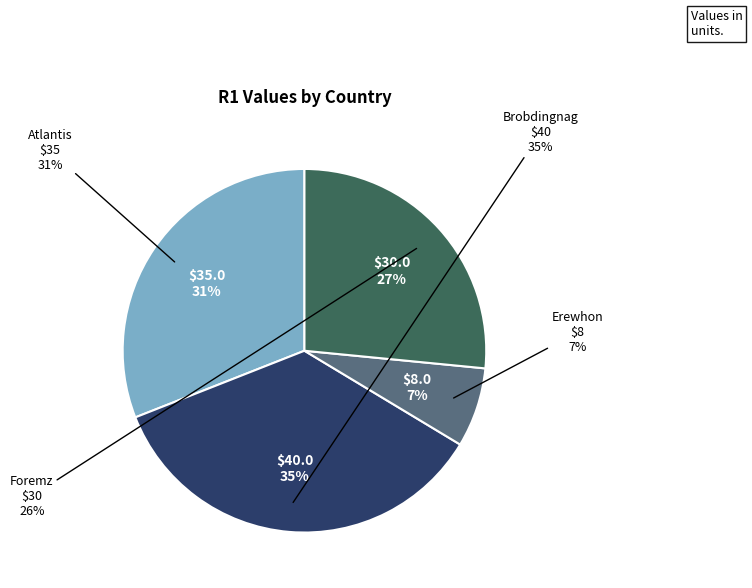

Approximately how many times larger is the value at Atlantis compared to Foremz?

1.2